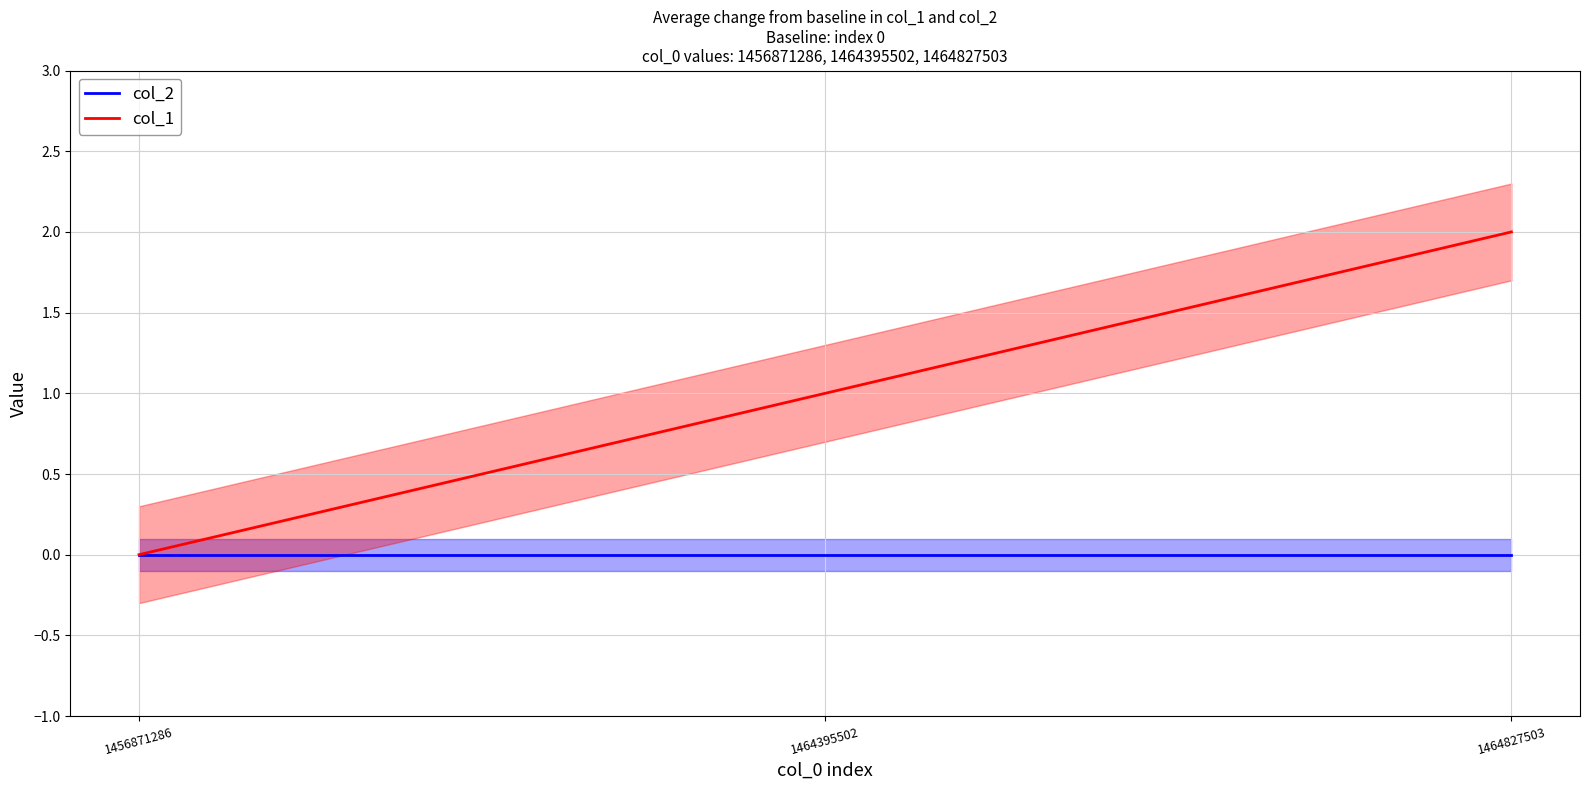

How many lines are shown in the chart?

2